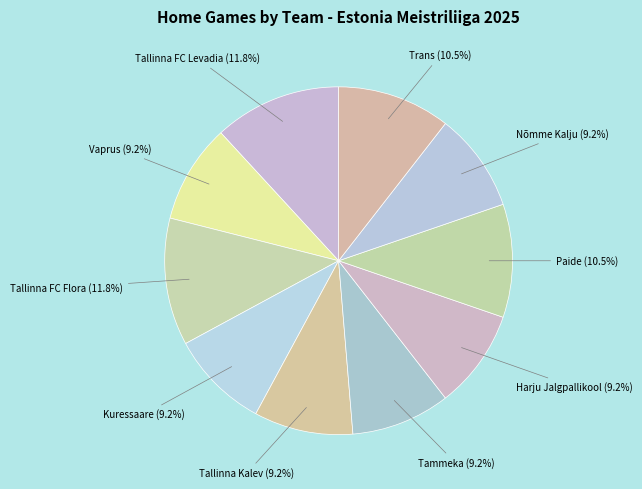

What is the smallest slice in the pie chart?

Vaprus